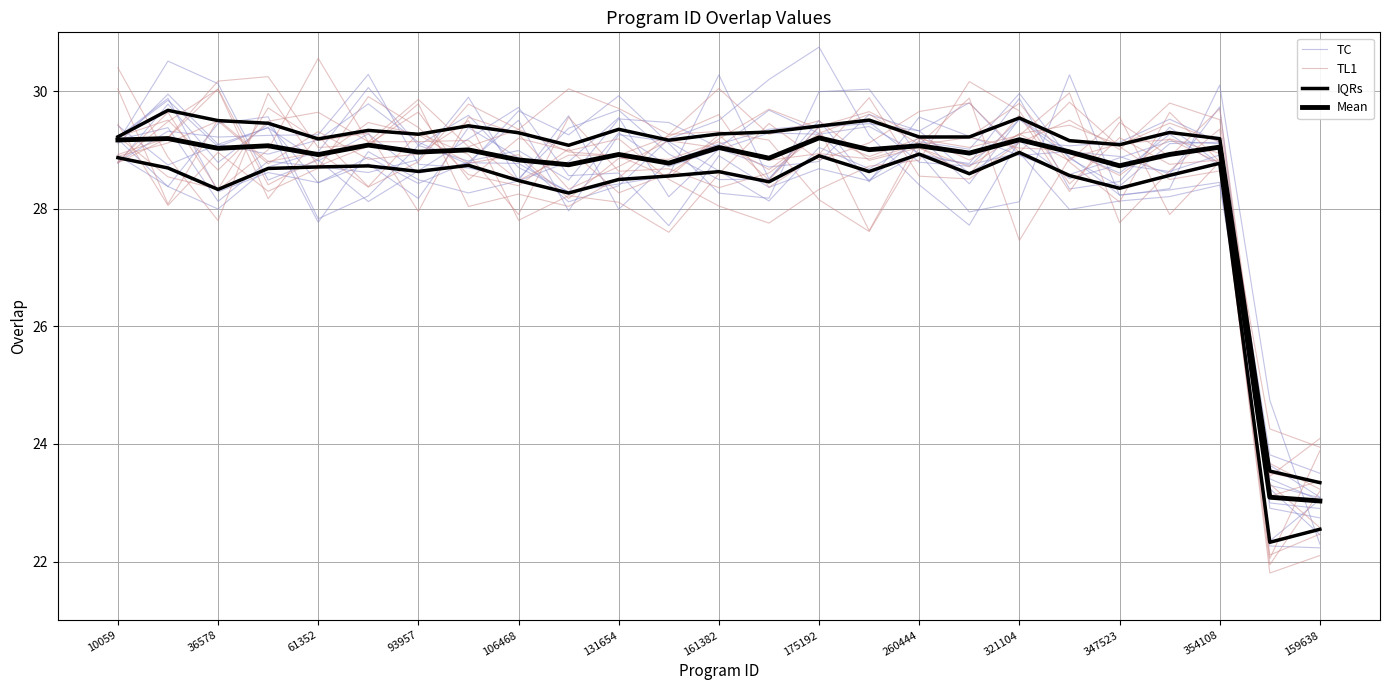

The TC series shows 41.5 at 175192. True or false?

False